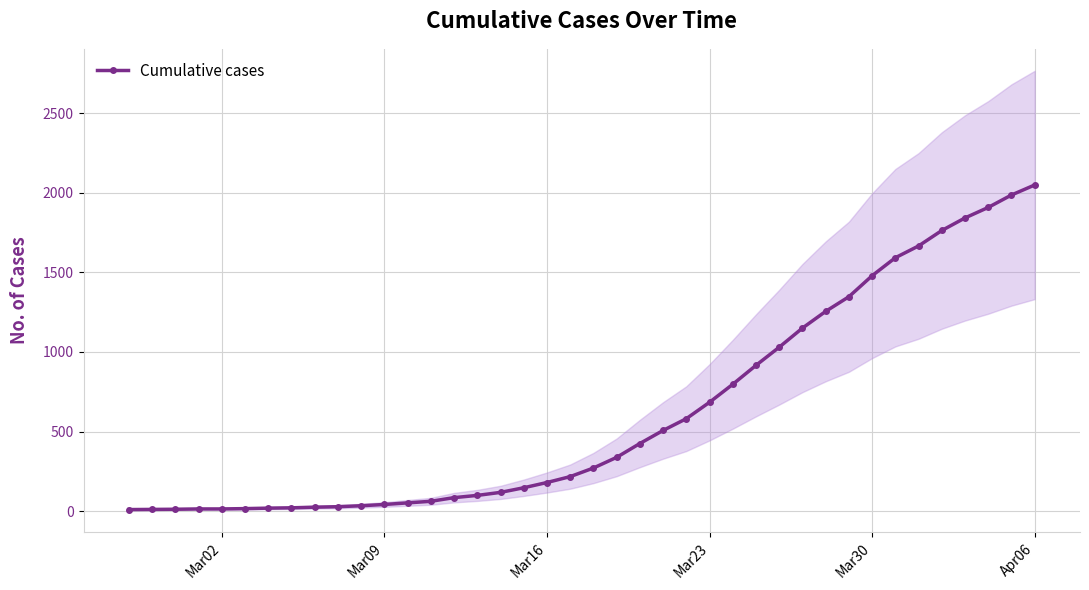

What is the maximum value for Cumulative cases?

2049